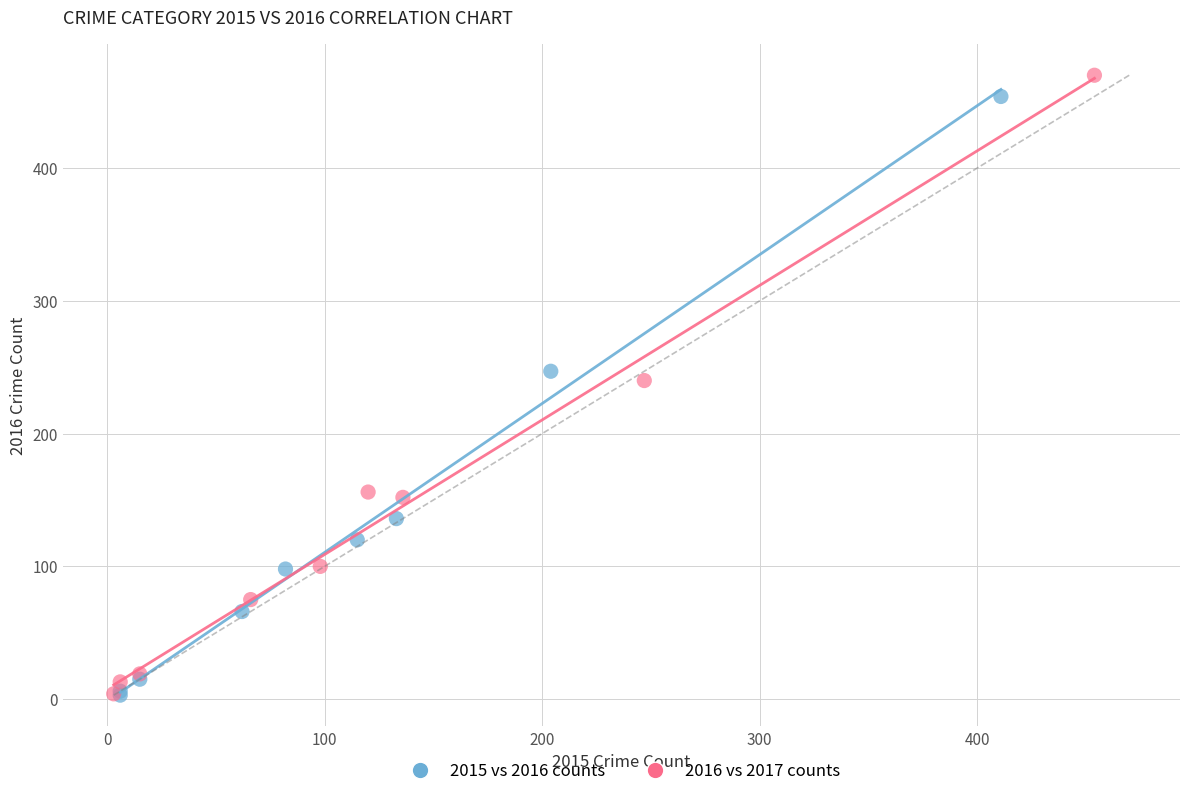

Which series has the widest spread of Y values?

2016 vs 2017 counts